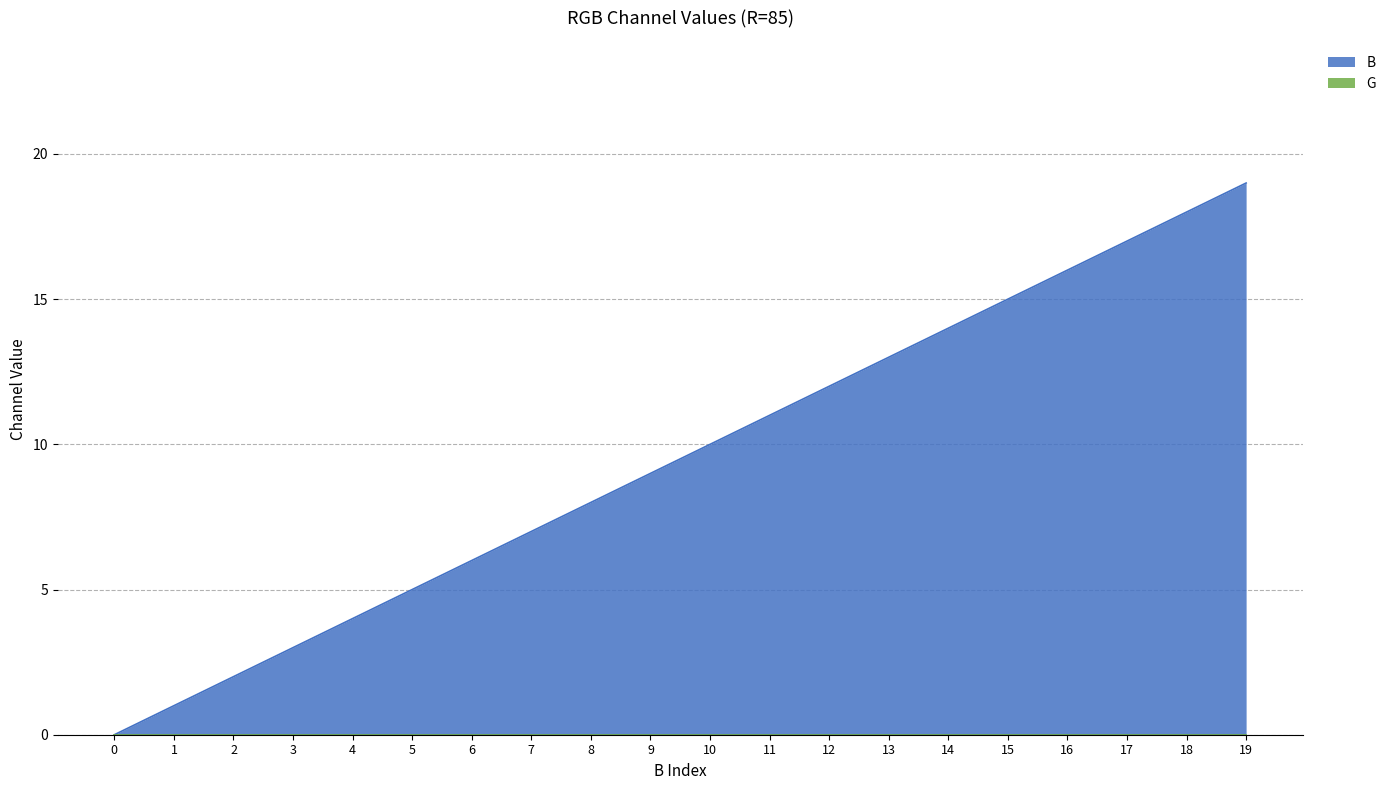

Approximately how many times larger is the value at 17 compared to 1?

17.0